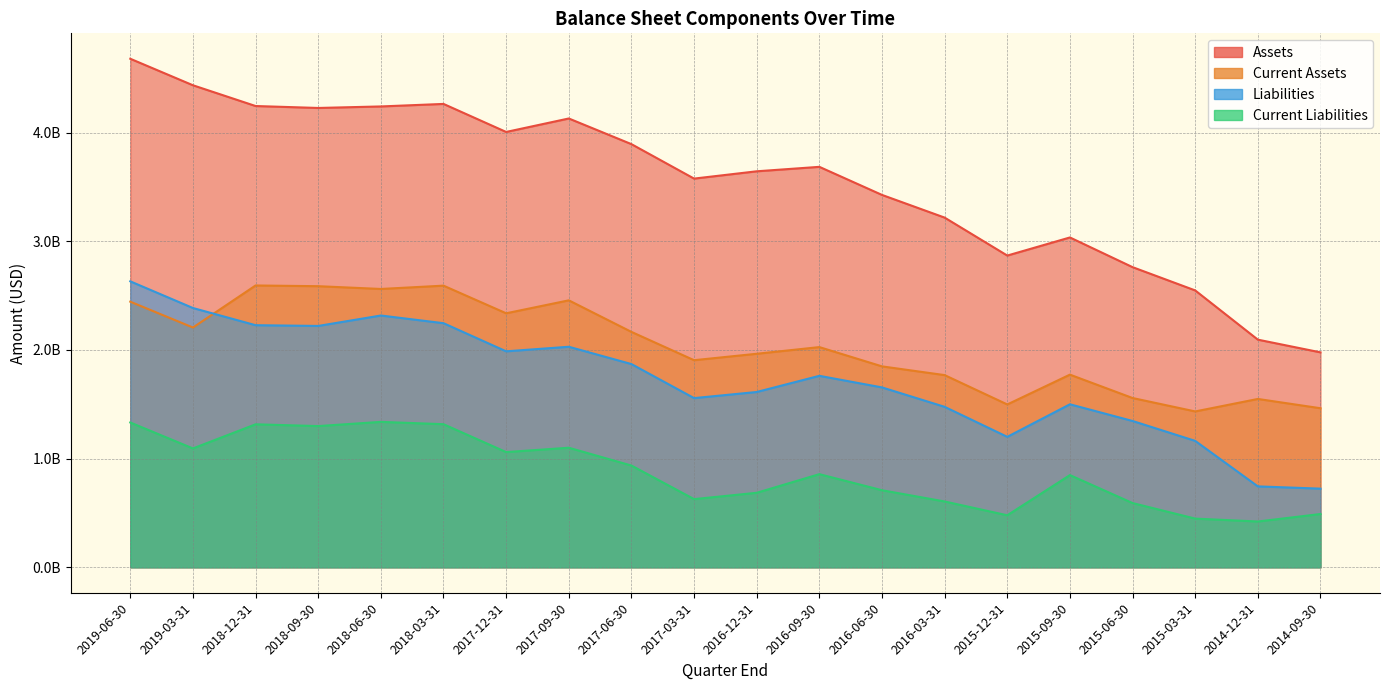

What is the sum of all Liabilities values?

34664000000